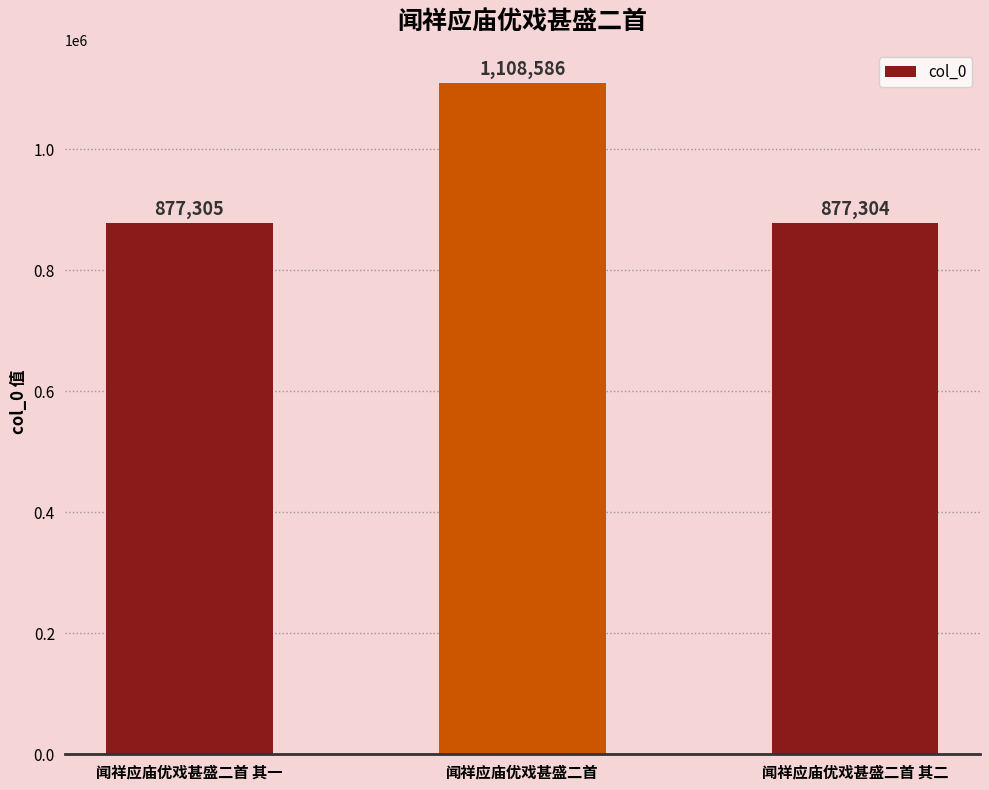

Approximately how many times larger is the value at 闻祥应庙优戏甚盛二首 compared to 闻祥应庙优戏甚盛二首 其一?

1.3